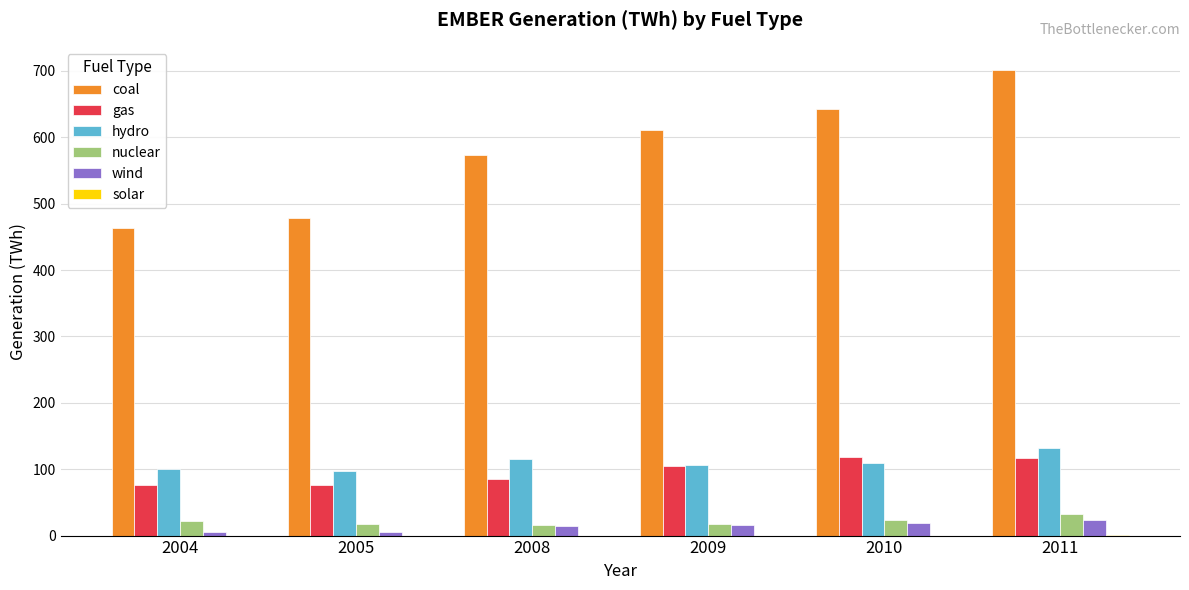

True or false: gas has a value of 60.9 at 2009.

False